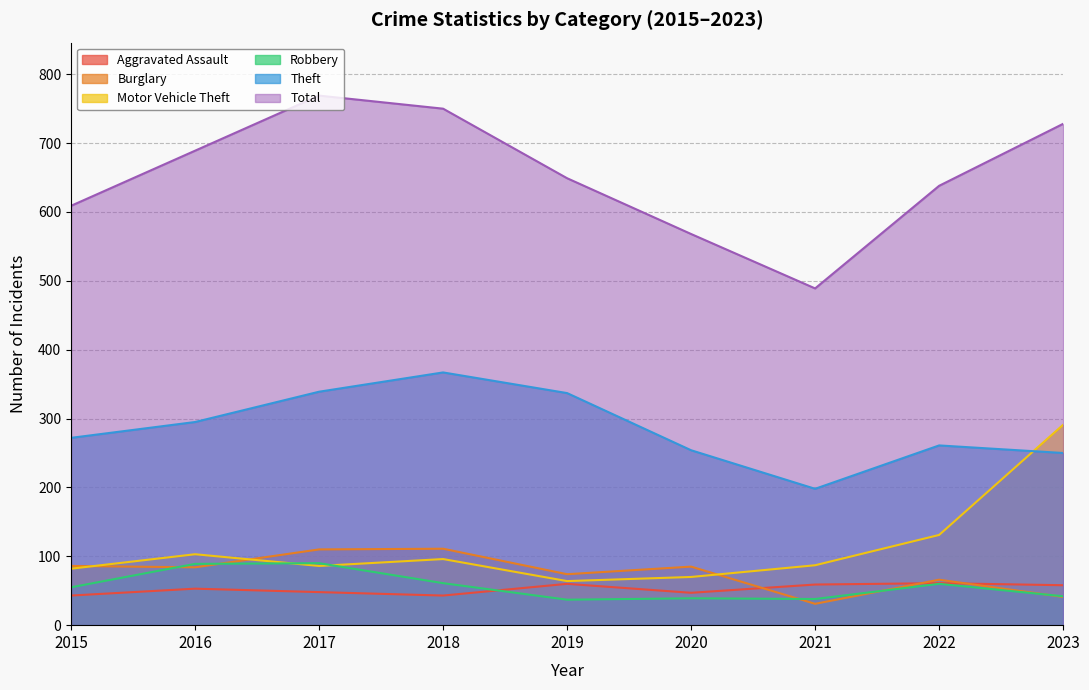

How many times do Robbery and Aggravated Assault cross each other?

1